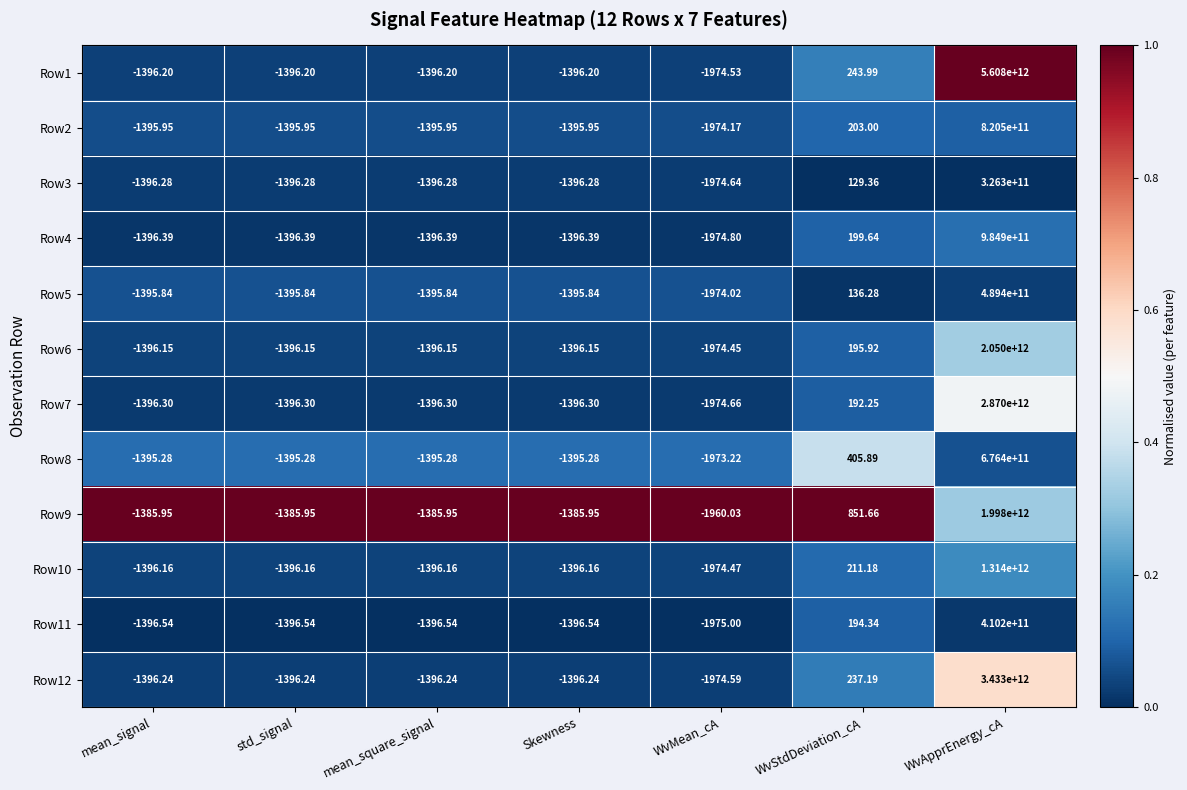

Which series has the largest total across all categories?

Row1